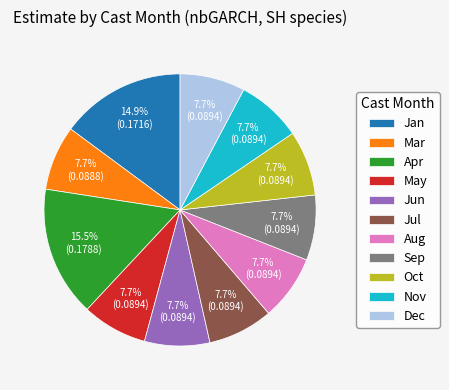

How many slices are in this pie chart?

11